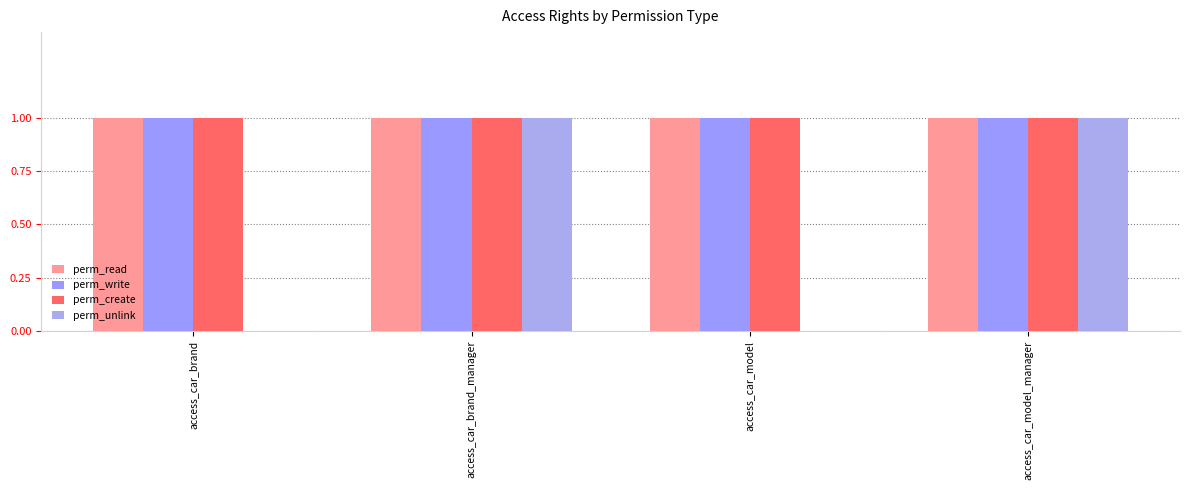

How many perm_unlink values are between 0 and 1?

4